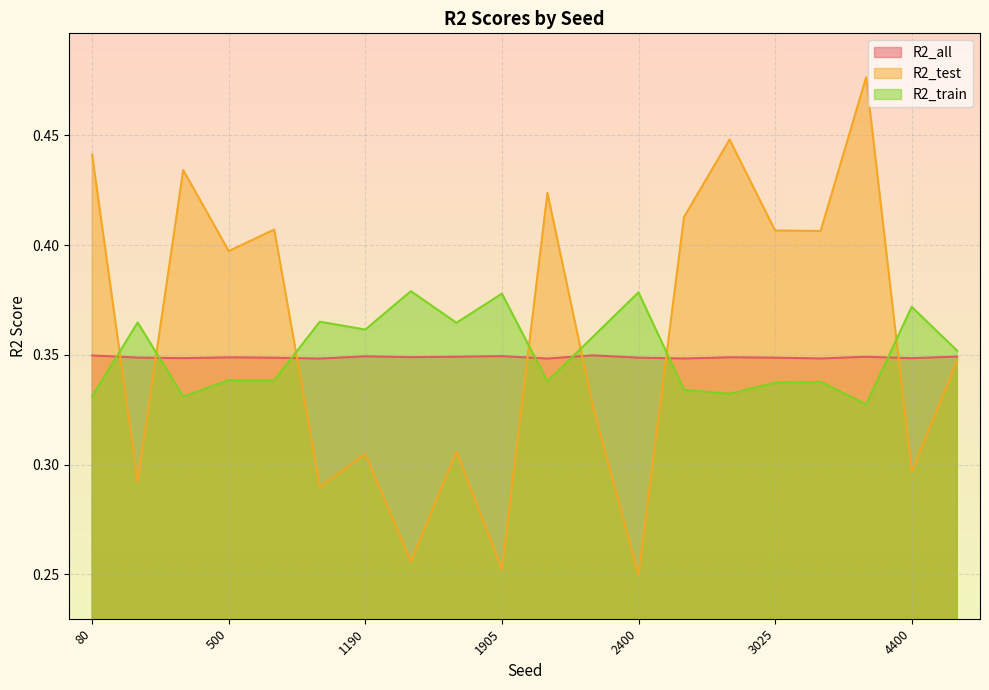

Between 1905 and 2405, which series saw the biggest shift?

R2_test